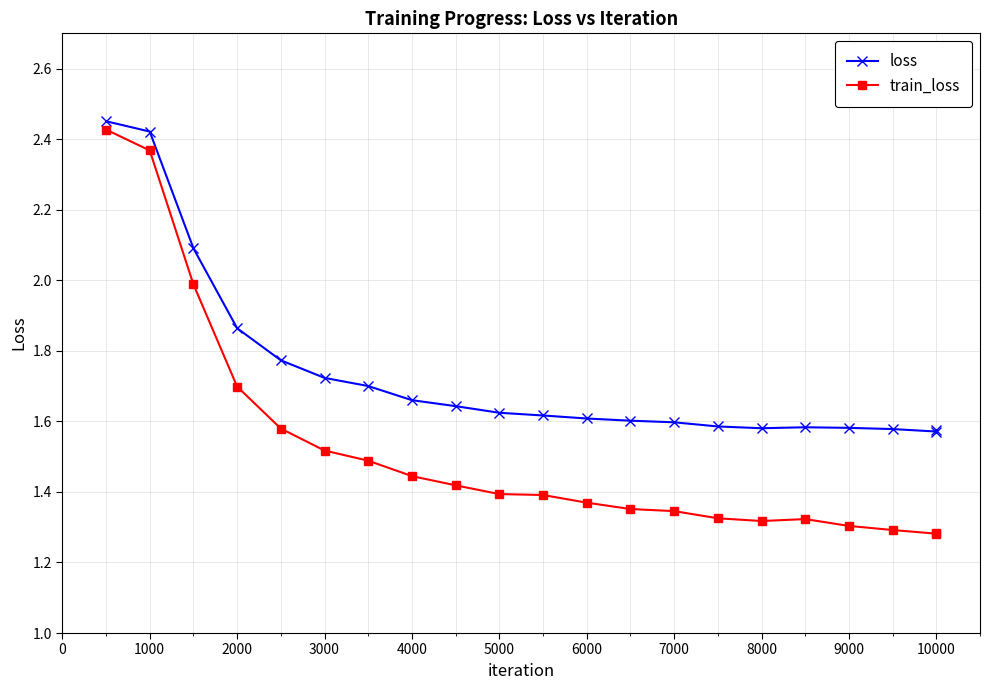

Which series has the largest total across all categories?

loss